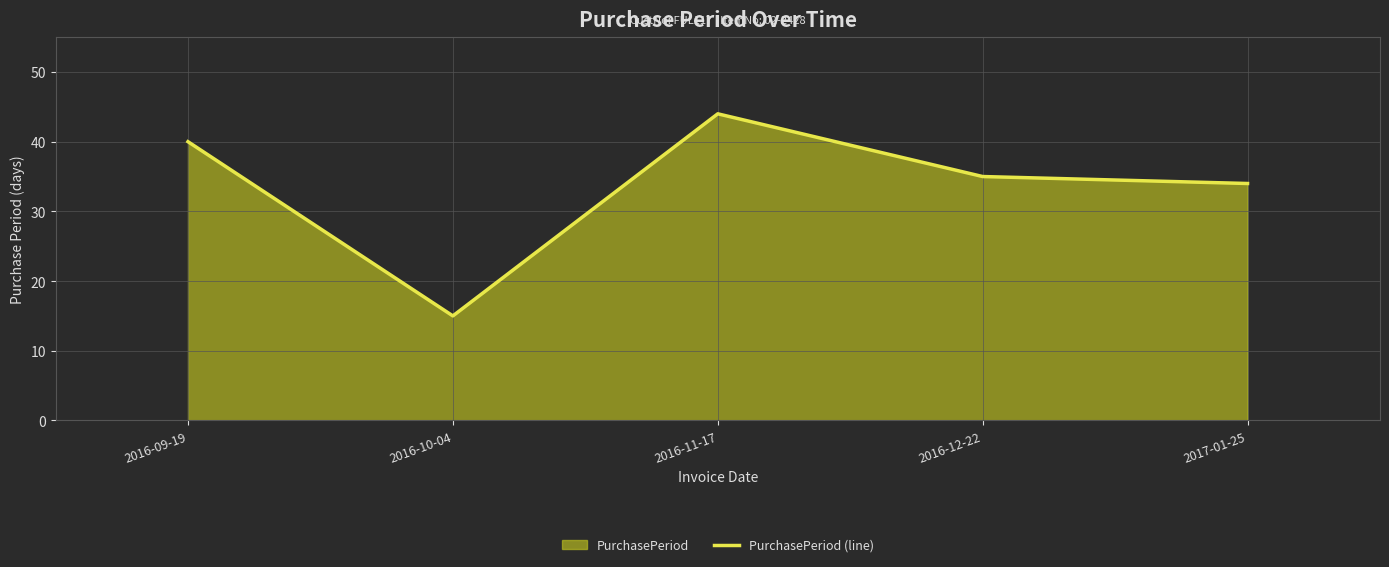

List the labels in order of value, smallest first.

2016-10-04, 2017-01-25, 2016-12-22, 2016-09-19, 2016-11-17